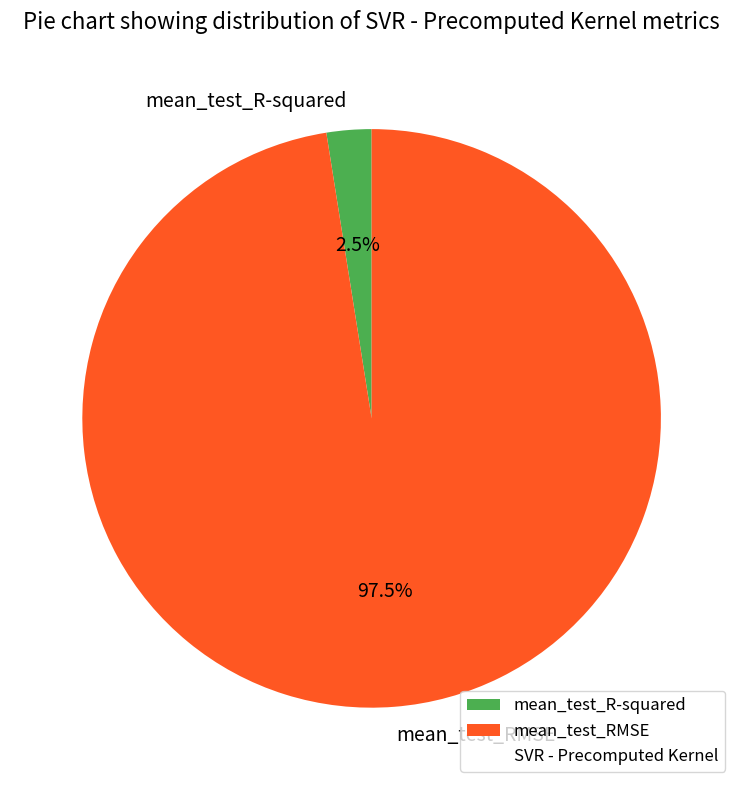

Which category has the biggest portion of the pie?

mean_test_RMSE